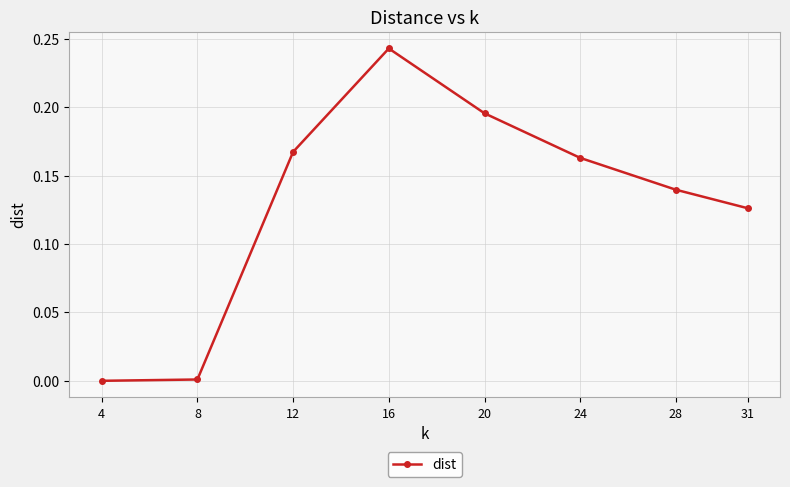

True or false: the data has more than 1 interior local peaks.

False